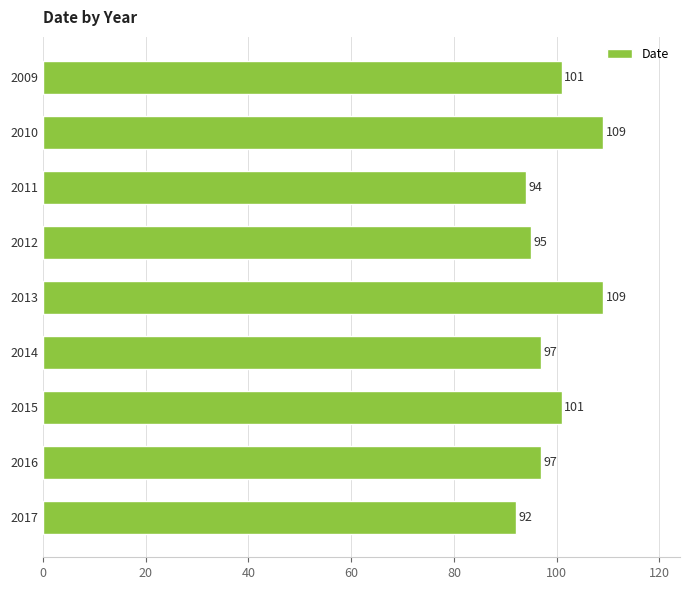

What value does the data have at 2015, to the nearest 5?

100